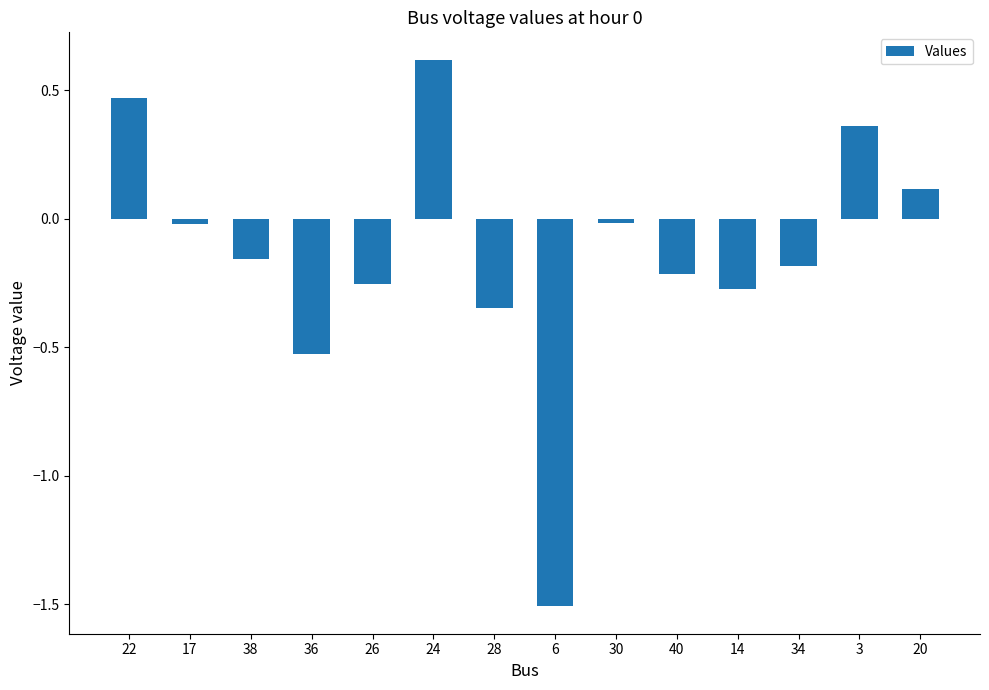

Count the number of categories in the chart.

14